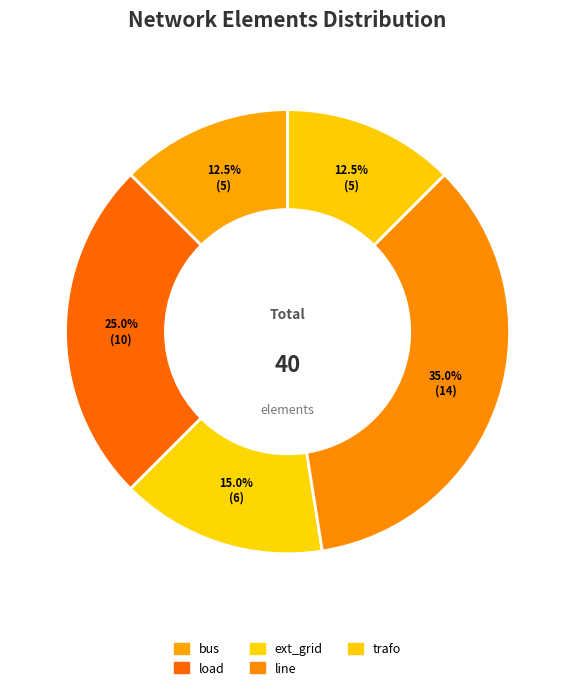

Between ext_grid and trafo, which is larger?

ext_grid